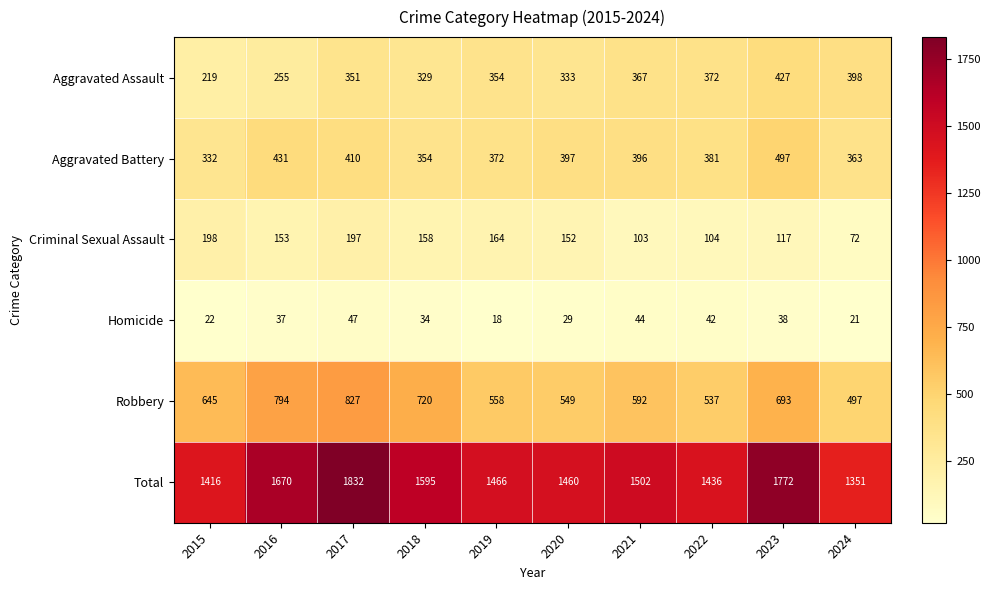

What is the lowest value of the Criminal Sexual Assault series?

72